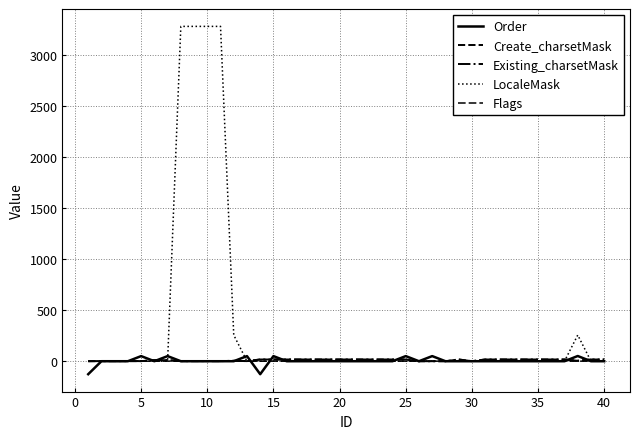

Is this an area chart (filled region under the line)?

No